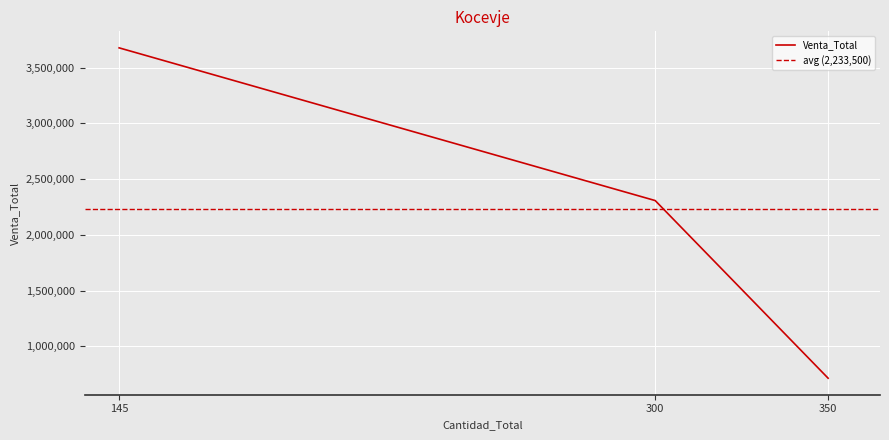

At which label is the value closest to 2196250?

300